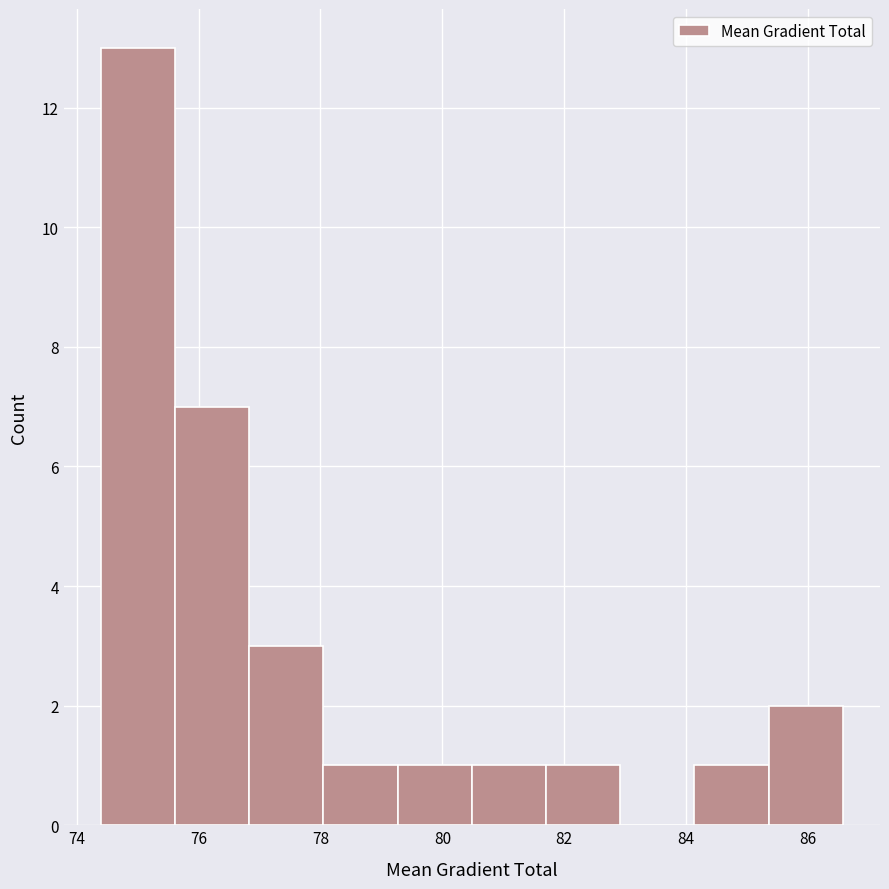

Reading left to right, list every bar in this chart as the range it spans on the x-axis followed by its height. Neither the bar edges nor the heights are printed on the chart, so give them approximately, as read against the axes.

74.4 to 75.6: 13
75.6 to 76.8: 7
76.8 to 78.0: 3
78.0 to 79.2: 1
79.2 to 80.4: 1
80.4 to 81.8: 1
81.8 to 83.0: 1
83.0 to 84.2: 0
84.2 to 85.4: 1
85.4 to 86.6: 2